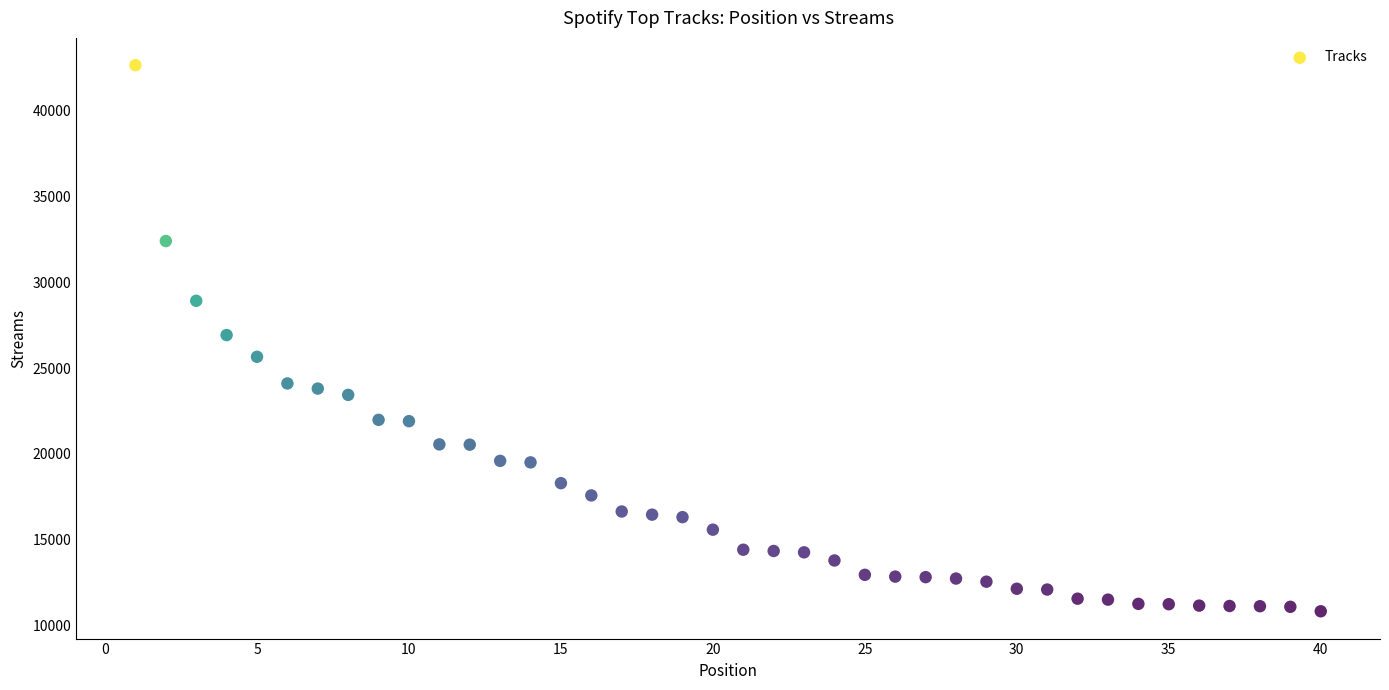

What is the range of Y values (max minus min)?

31826